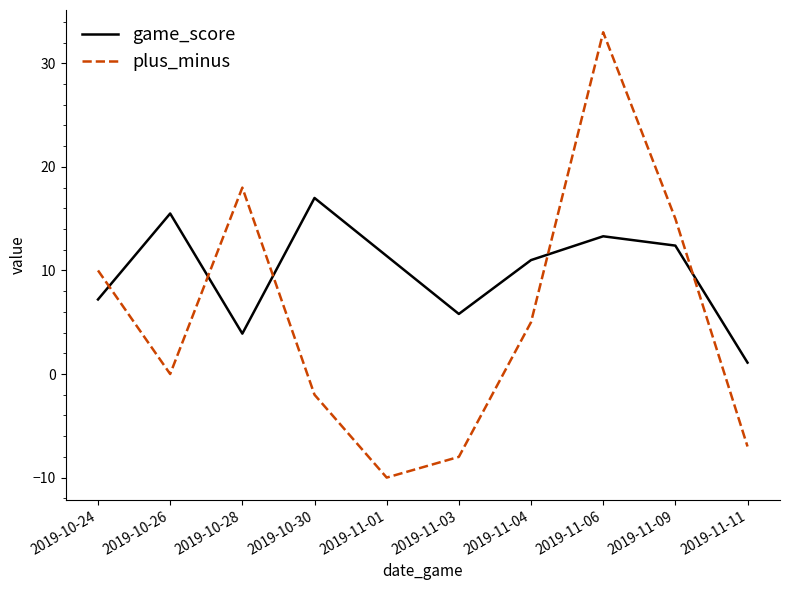

Does the chart have visible grid lines?

No